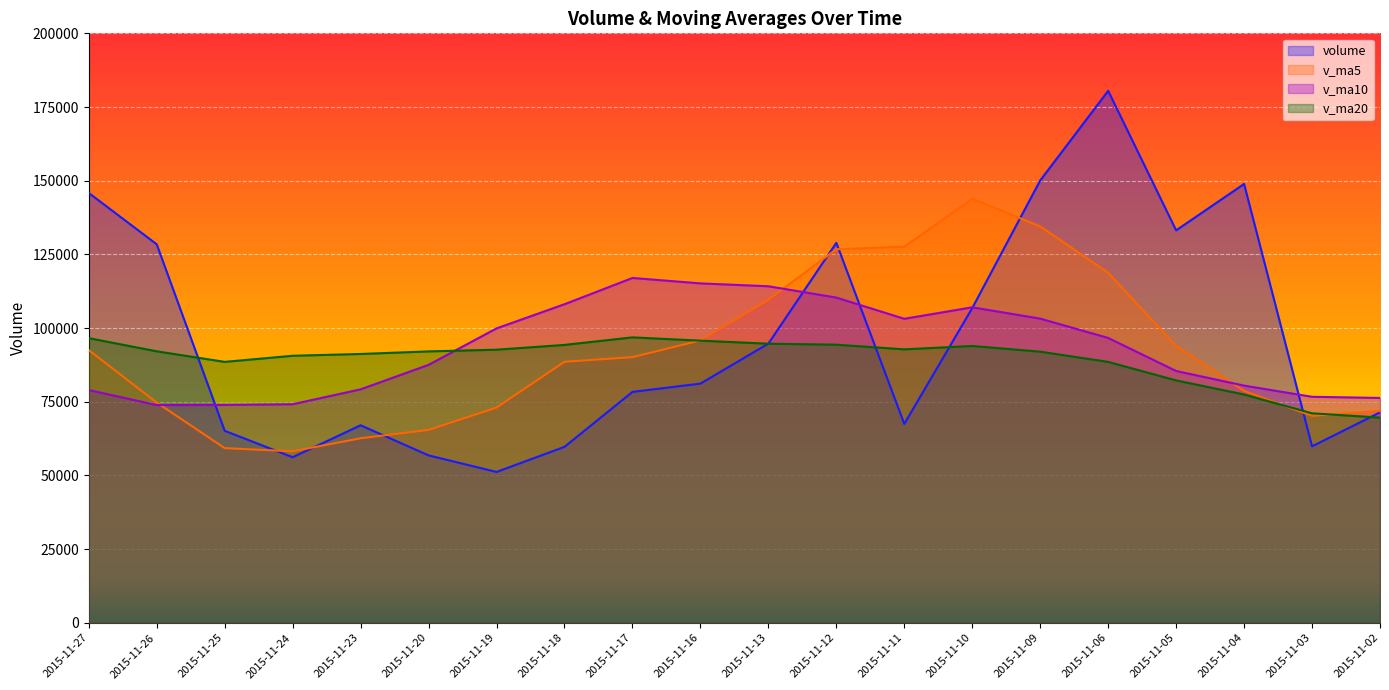

Rank the series at 2015-11-27 from highest to lowest value.

volume, v_ma20, v_ma5, v_ma10